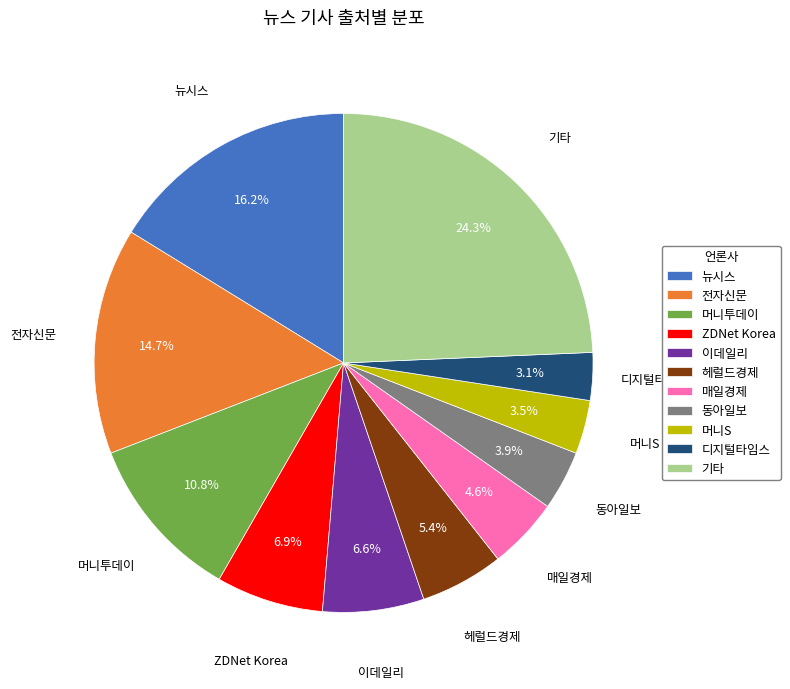

How many slices are in this pie chart?

11